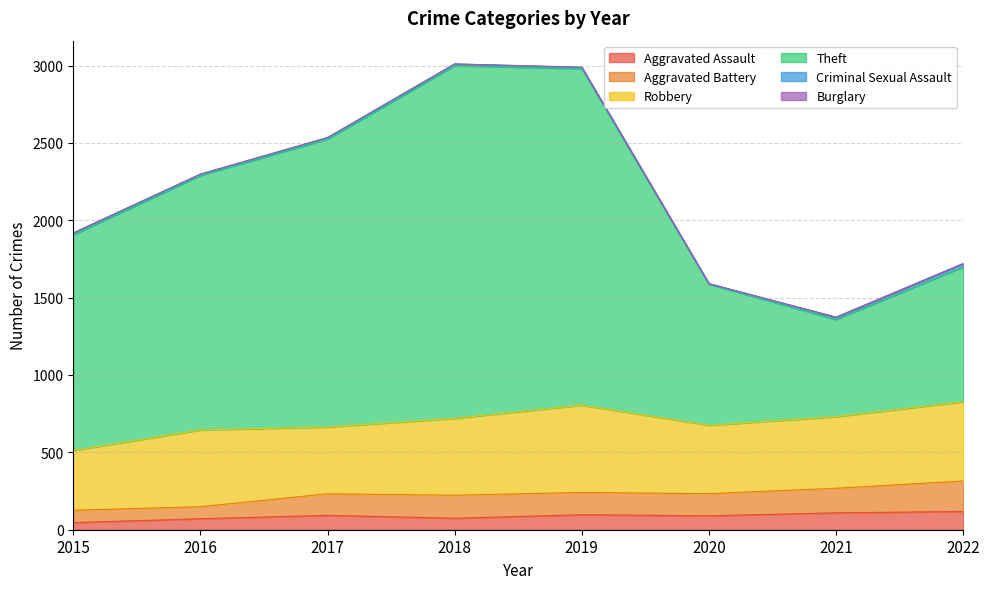

True or false: Aggravated Assault and Aggravated Battery cross at least once.

False